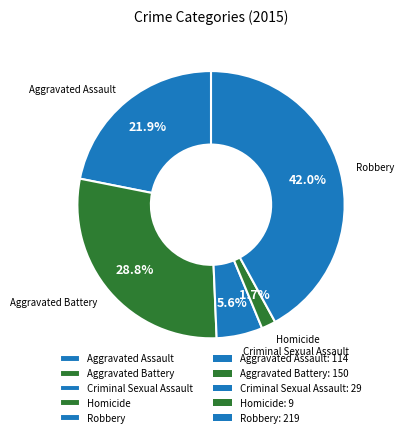

What percentage is the Aggravated Battery slice, to the nearest percent?

29%